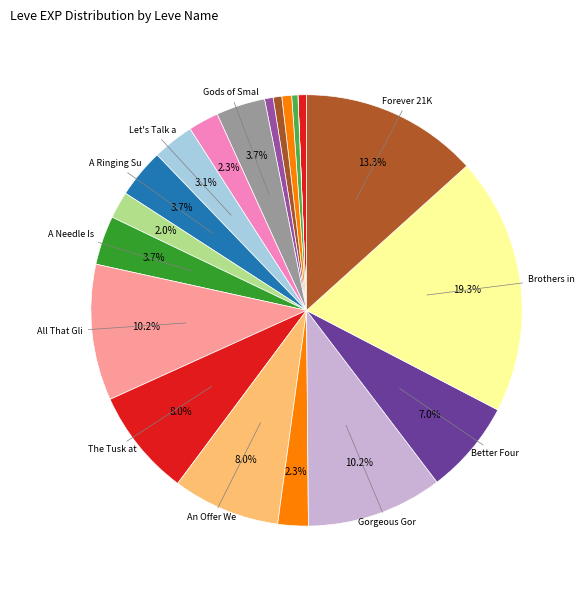

Rank the categories by value from lowest to highest.

Needful Rings, Arms for the Poor, Copper and Robbers, Bad Bromance, Water of Life, Hora at Me, Horn of Plenty, I Ram What I Ram, Point of Honor, Let's Talk about Hex, Gods of Small Things, A Ringing Success, A Needle Is a Small Sword, Better Four Eyes than None, The Tusk at Hand, An Offer We Can't Refuse, All That Glitters, Gorgeous Gorget, Forever 21K, Brothers in Arms